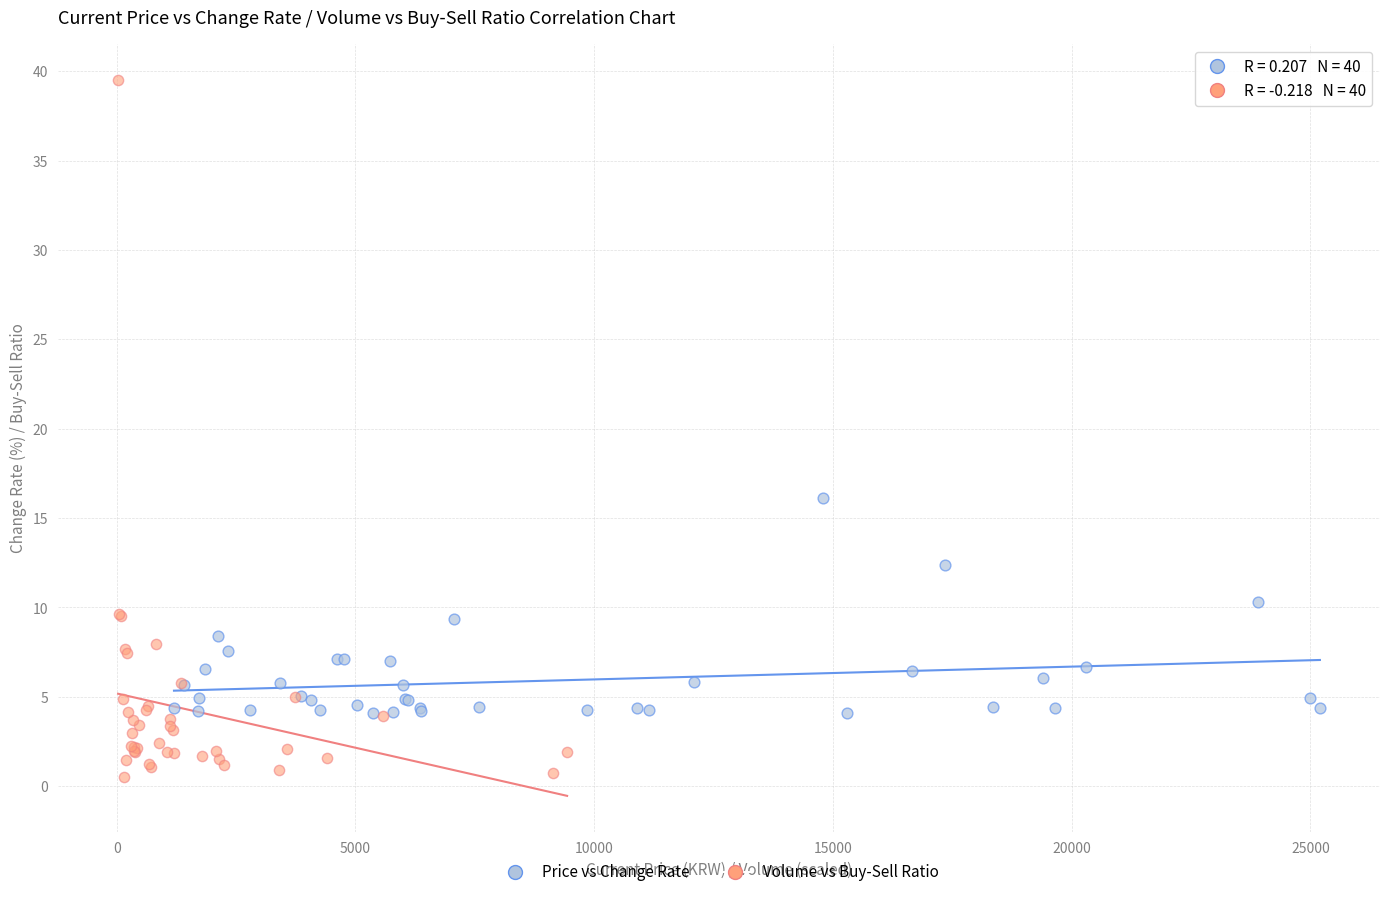

Which series contains the highest Y value?

Volume vs Buy-Sell Ratio